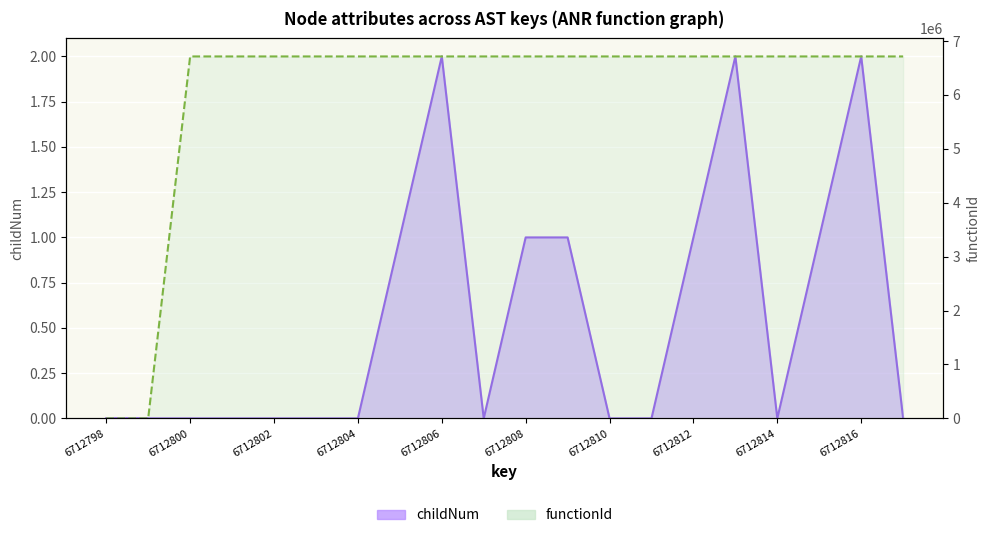

True or false: functionId has more than 1 points higher than both neighbors.

False